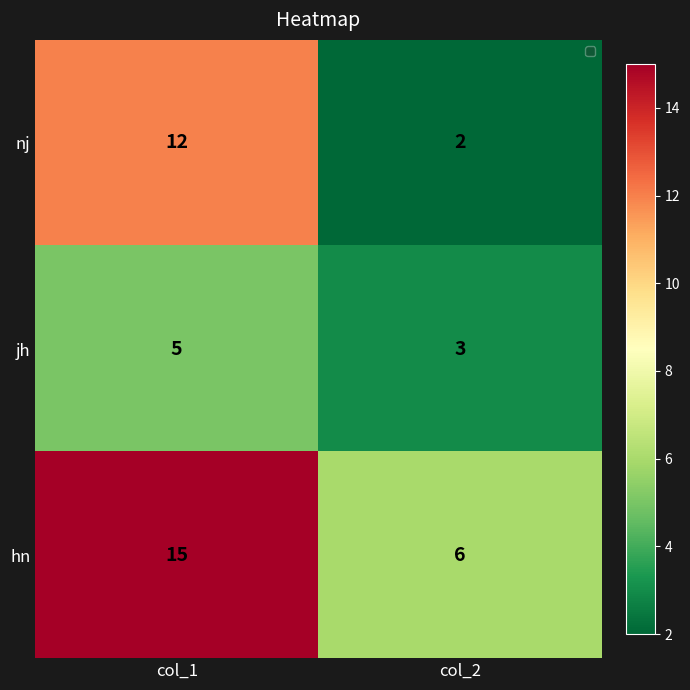

Reading left to right, extract all data points from this chart.

nj: col_1=12	col_2=2
jh: col_1=5	col_2=3
hn: col_1=15	col_2=6